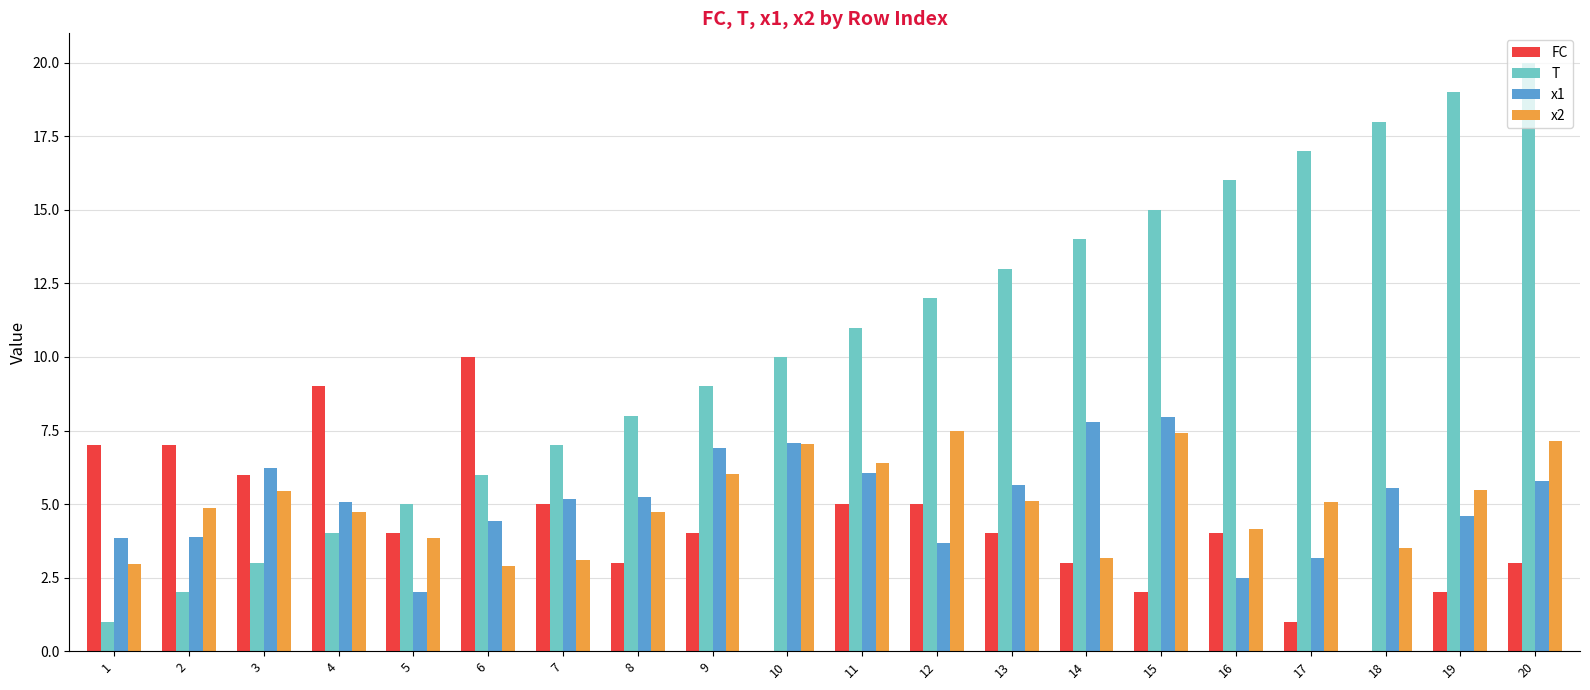

What are all the series names shown in the legend?

FC, T, x1, x2